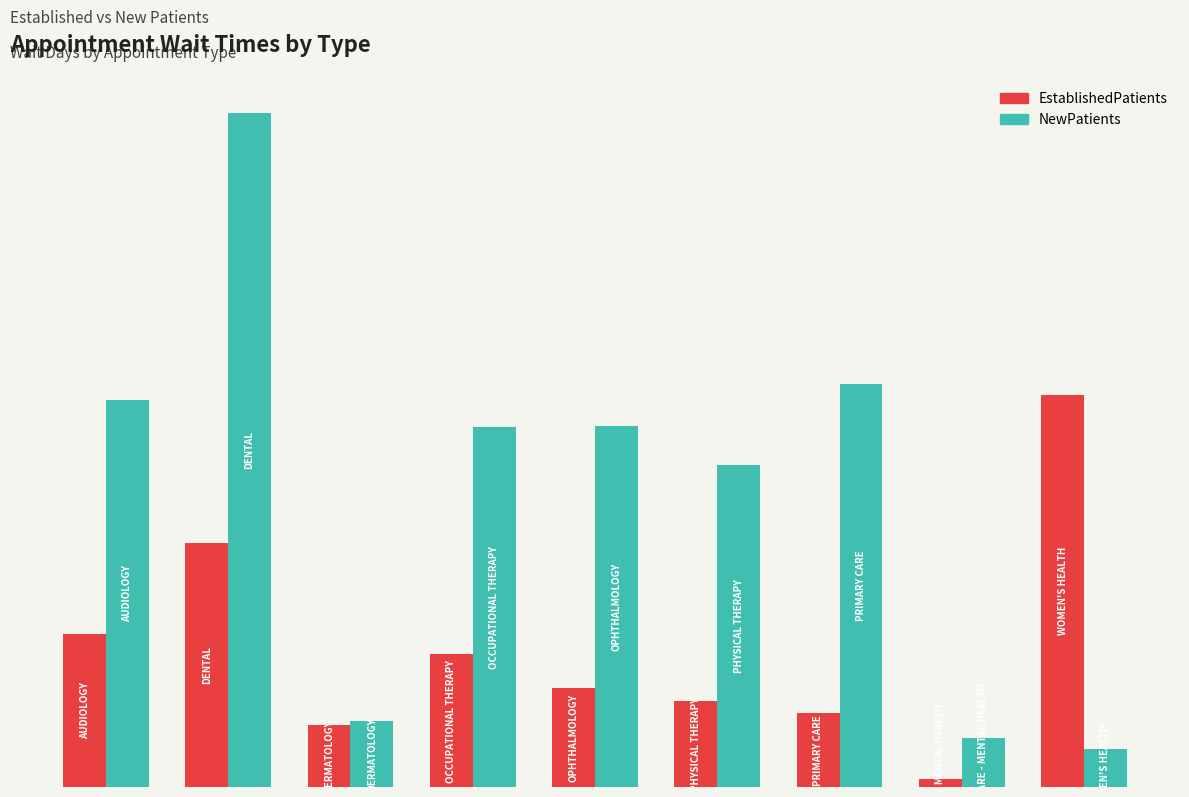

What are all the series names shown in the legend?

EstablishedPatients, NewPatients